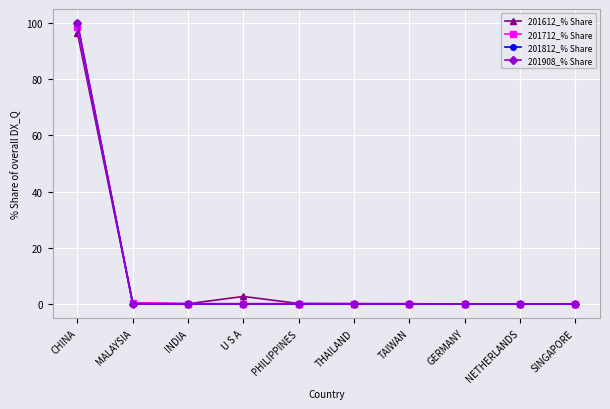

What value does the 201908_% Share series have at CHINA?

100.0